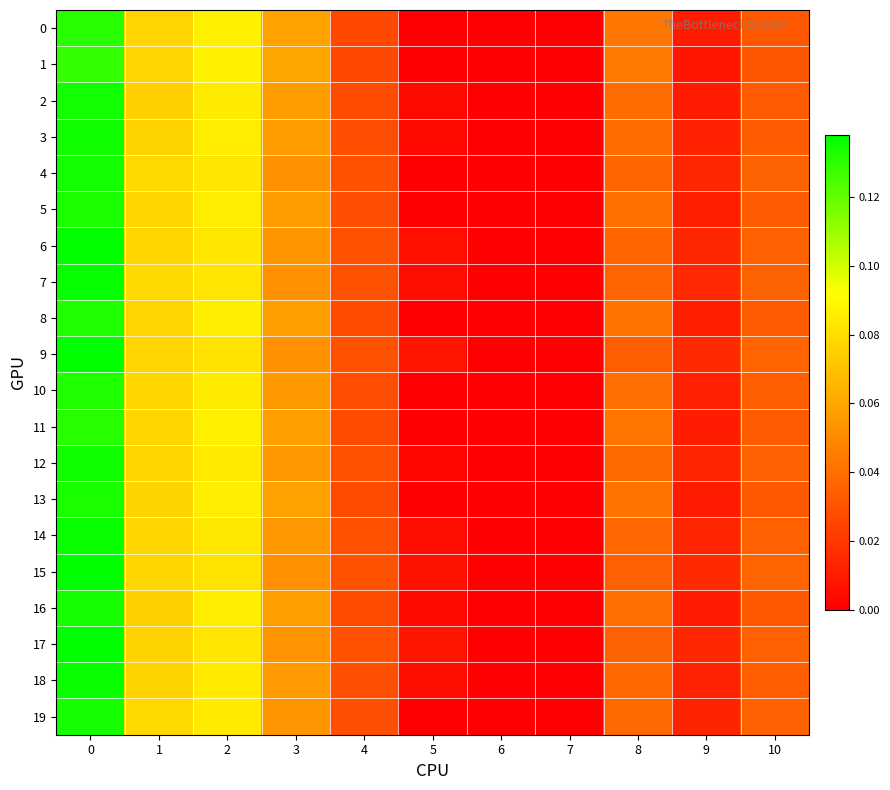

At 4, list the series in order from largest to smallest.

15, 9, 7, 6, 14, 17, 4, 12, 19, 18, 3, 10, 5, 8, 16, 11, 13, 2, 0, 1